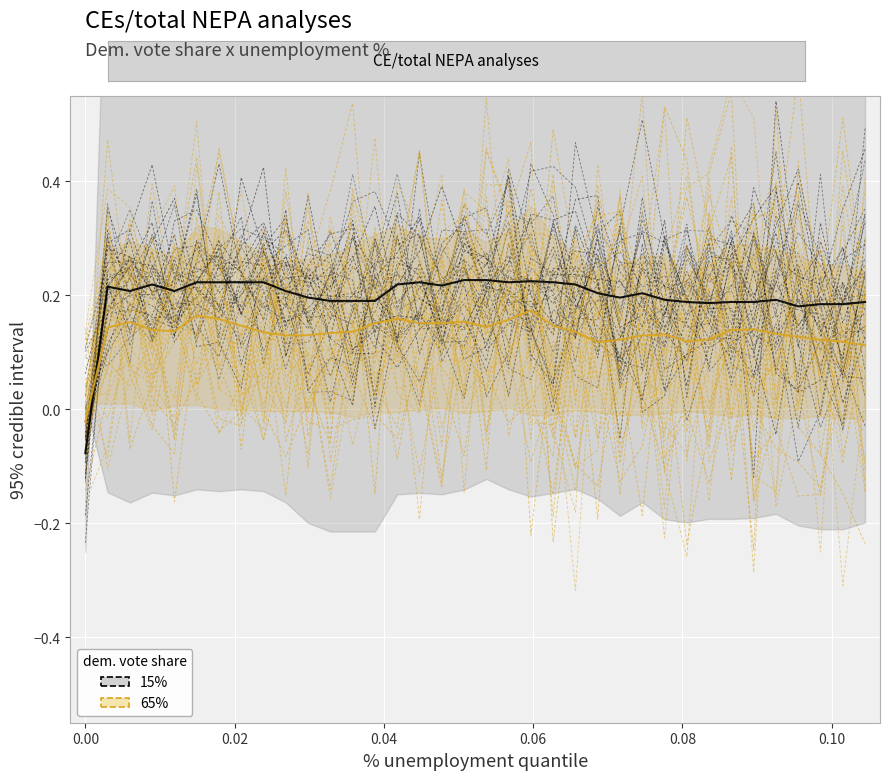

Which series has the widest spread of values?

65%